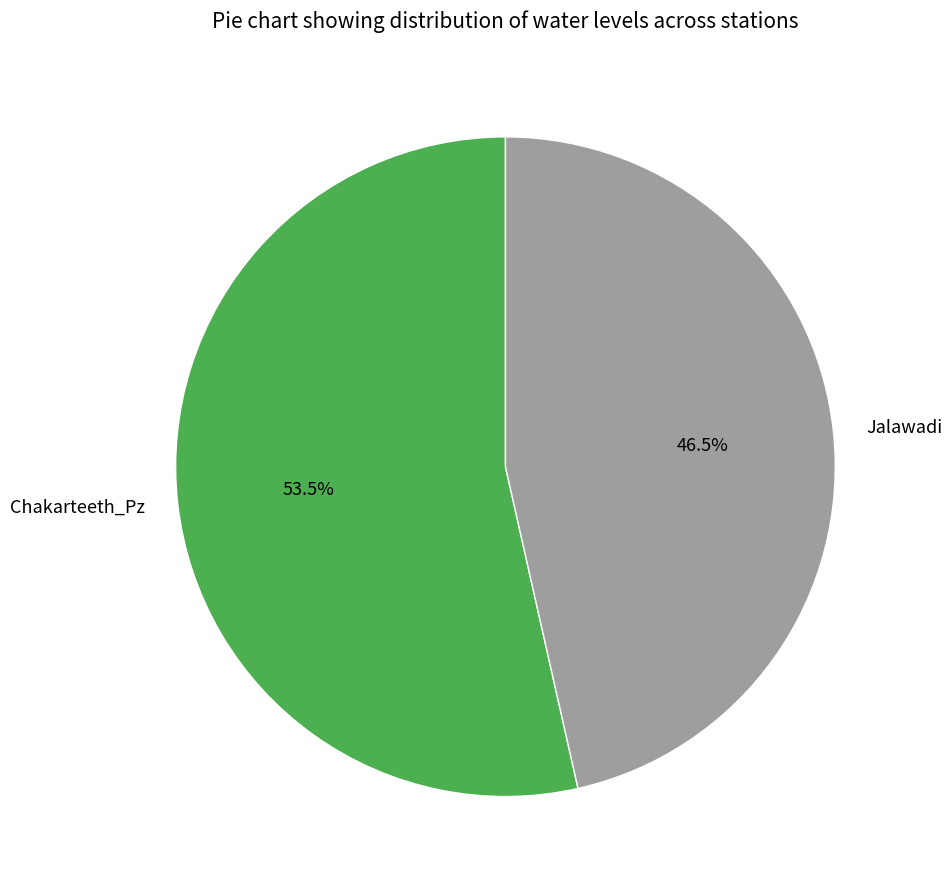

Does any single category account for the majority?

Yes